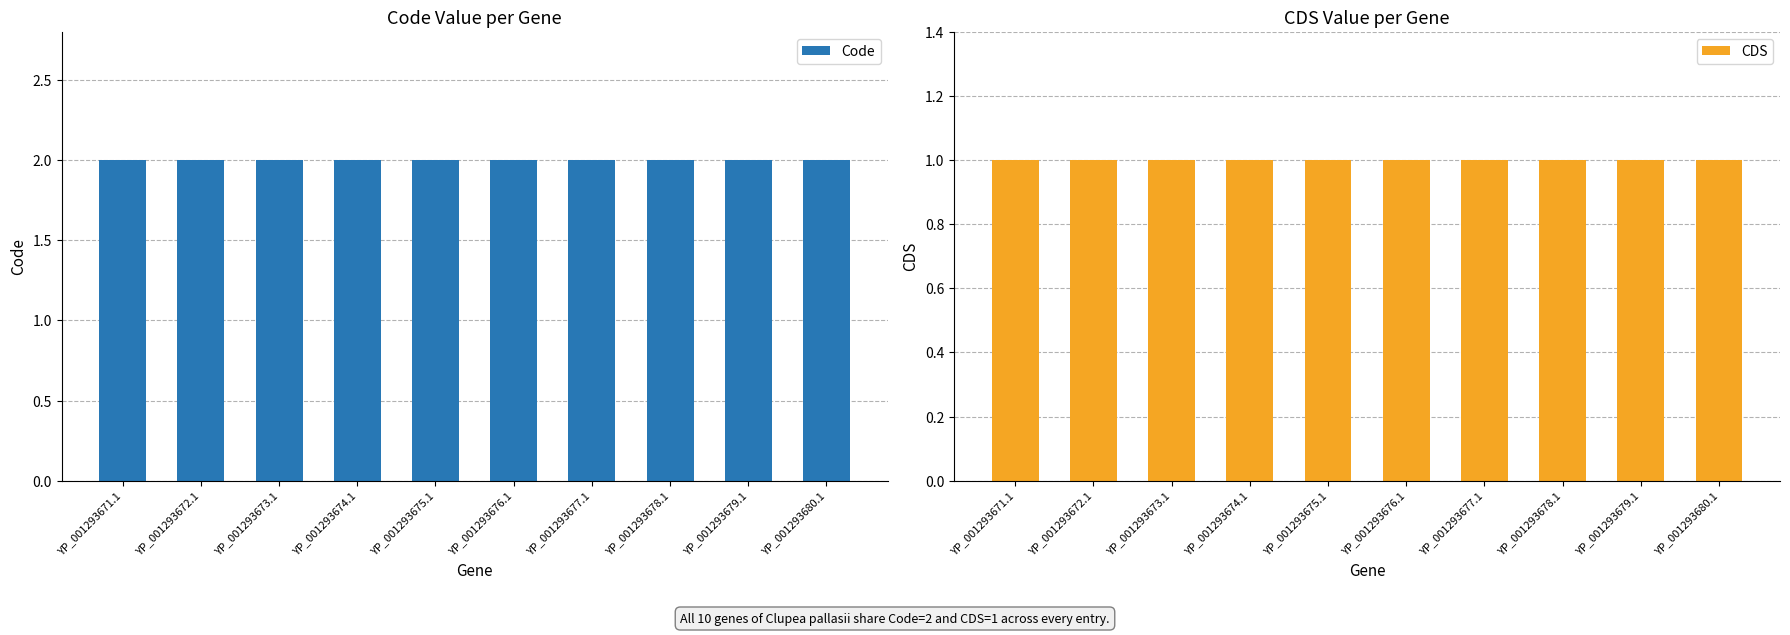

At which label does CDS reach its minimum?

YP_001293671.1